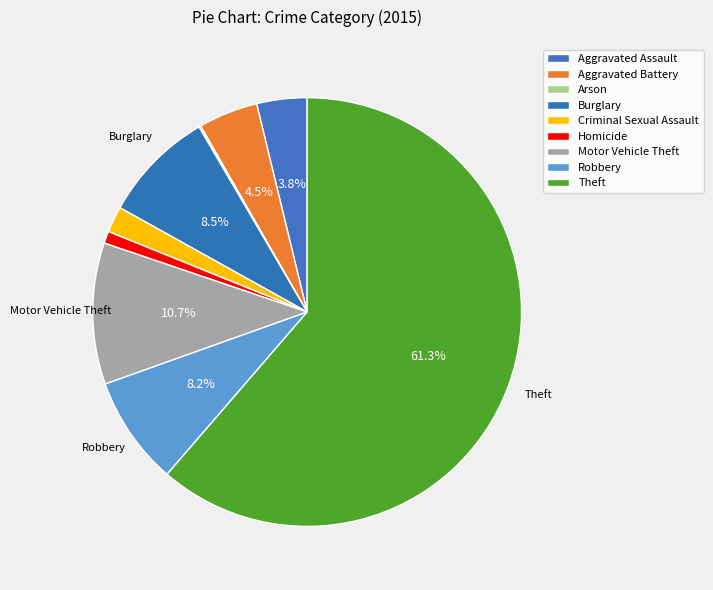

What portion of the pie excludes Aggravated Battery?

95.5%